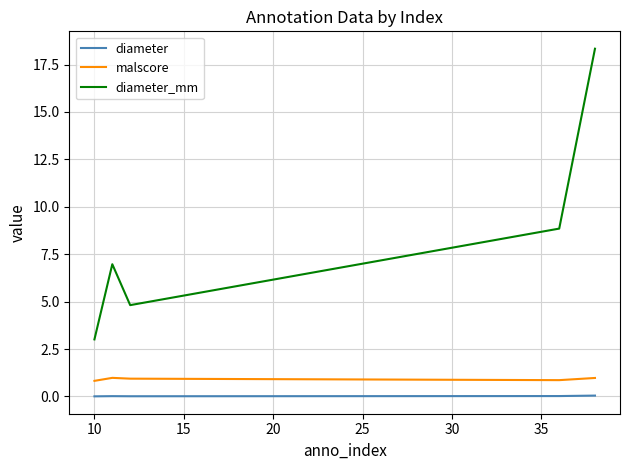

Which series has the largest total across all categories?

diameter_mm